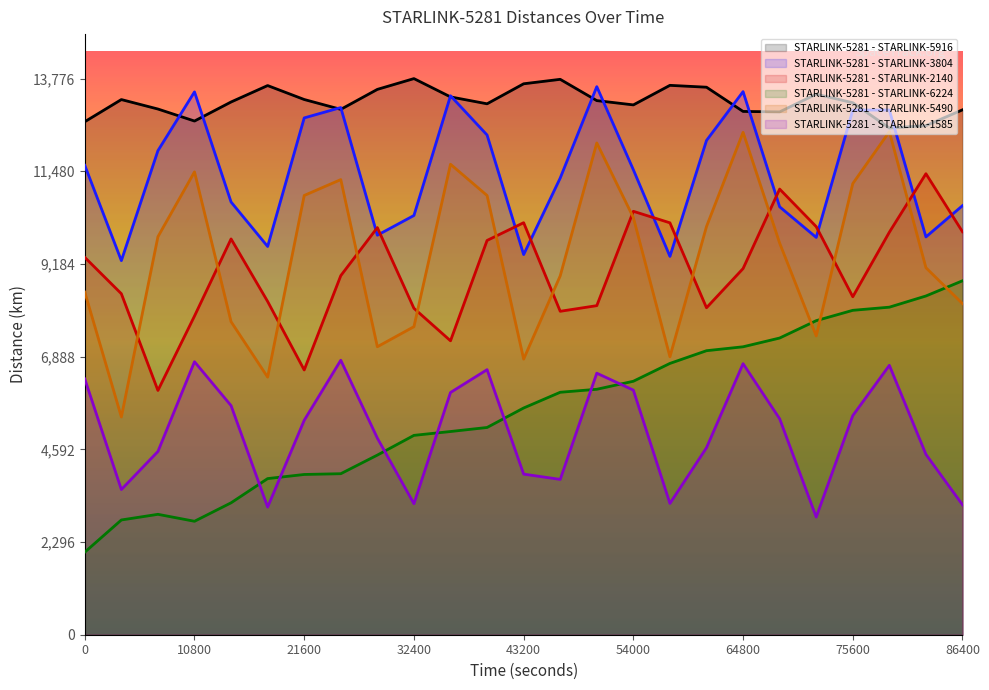

The STARLINK-5281 - STARLINK-3804 series shows 13918.1 at 18000. True or false?

False